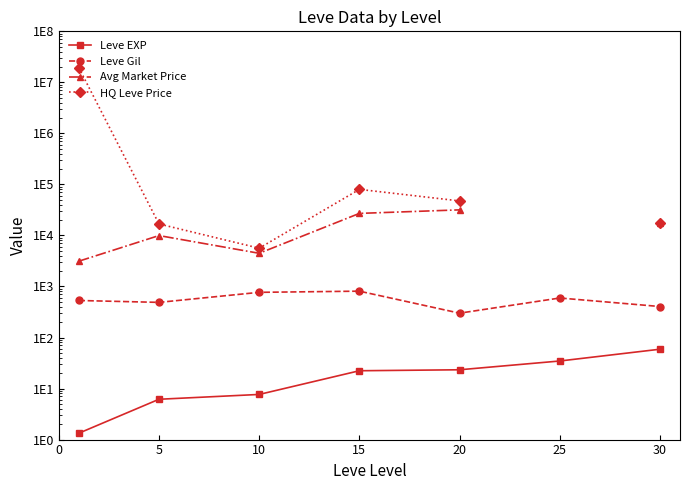

What is the value of the Leve Gil point at the 4th from the left?

810.0